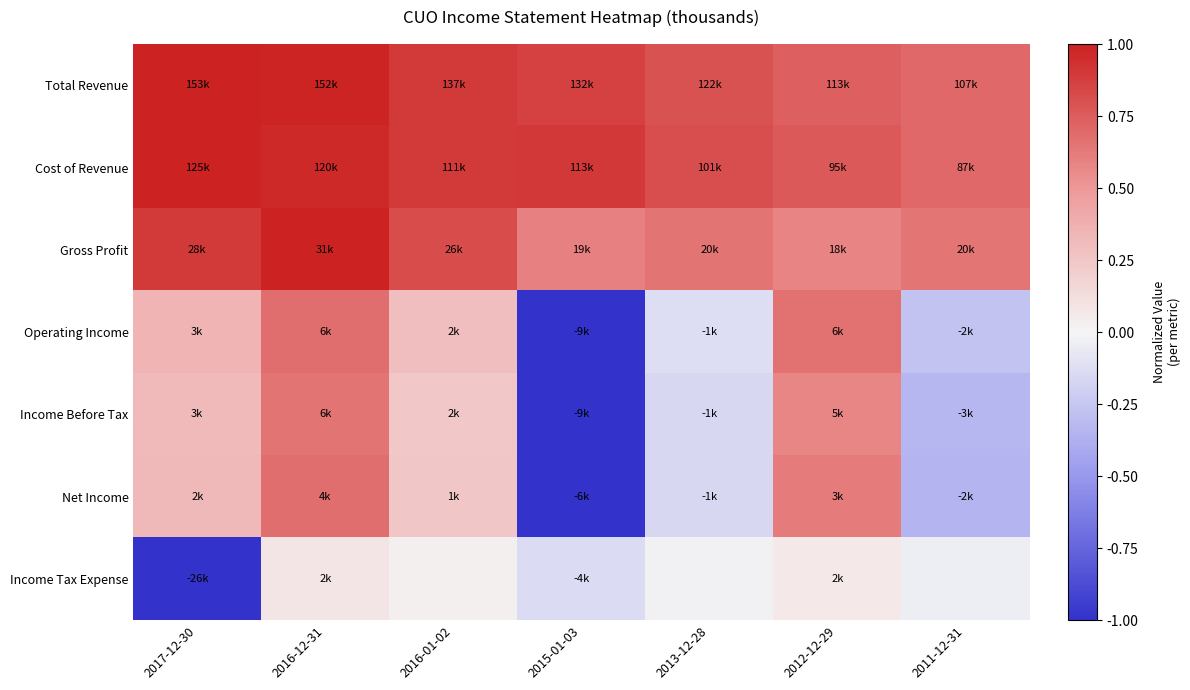

Reading left to right, extract all data points from this chart.

Total Revenue: 2017-12-30=1.0	2016-12-31=1.0	2016-01-02=0.9	2015-01-03=0.9	2013-12-28=0.8	2012-12-29=0.7	2011-12-31=0.7
Cost of Revenue: 2017-12-30=1.0	2016-12-31=1.0	2016-01-02=0.9	2015-01-03=0.9	2013-12-28=0.8	2012-12-29=0.8	2011-12-31=0.7
Gross Profit: 2017-12-30=0.9	2016-12-31=1.0	2016-01-02=0.8	2015-01-03=0.6	2013-12-28=0.7	2012-12-29=0.6	2011-12-31=0.6
Operating Income: 2017-12-30=0.3	2016-12-31=0.7	2016-01-02=0.3	2015-01-03=-1.0	2013-12-28=-0.1	2012-12-29=0.7	2011-12-31=-0.3
Income Before Tax: 2017-12-30=0.3	2016-12-31=0.7	2016-01-02=0.2	2015-01-03=-1.0	2013-12-28=-0.2	2012-12-29=0.6	2011-12-31=-0.3
Net Income: 2017-12-30=0.3	2016-12-31=0.7	2016-01-02=0.3	2015-01-03=-1.0	2013-12-28=-0.2	2012-12-29=0.6	2011-12-31=-0.3
Income Tax Expense: 2017-12-30=-1.0	2016-12-31=0.1	2016-01-02=0.0	2015-01-03=-0.1	2013-12-28=-0.0	2012-12-29=0.1	2011-12-31=-0.0